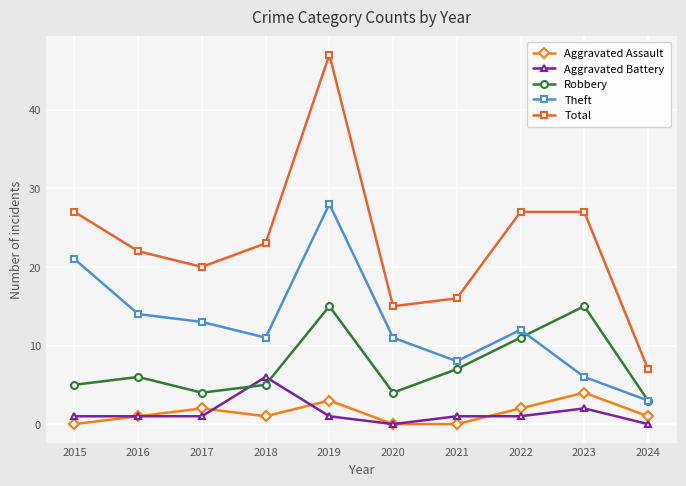

At which category is the sum across all series the highest?

2019